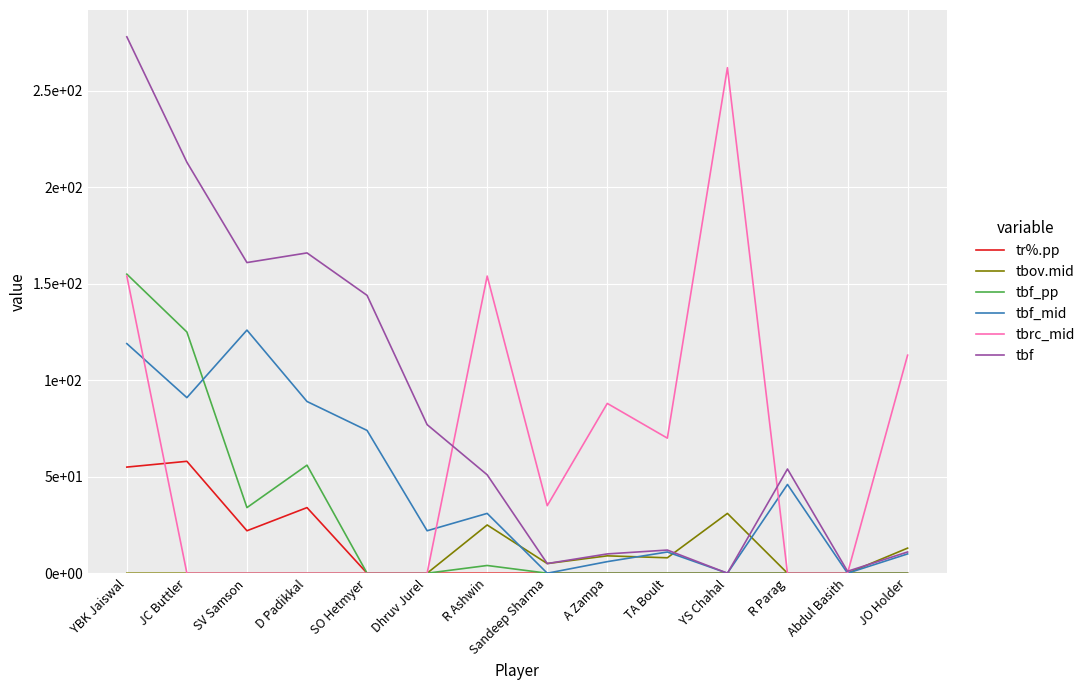

Reading left to right, transcribe all the data shown in this chart.

tr%.pp: YBK Jaiswal=55	JC Buttler=58	SV Samson=22	D Padikkal=34	SO Hetmyer=0	Dhruv Jurel=0	R Ashwin=0	Sandeep Sharma=0	A Zampa=0	TA Boult=0	YS Chahal=0	R Parag=0	Abdul Basith=0	JO Holder=0
tbov.mid: YBK Jaiswal=0	JC Buttler=0	SV Samson=0	D Padikkal=0	SO Hetmyer=0	Dhruv Jurel=0	R Ashwin=25	Sandeep Sharma=5	A Zampa=9	TA Boult=8	YS Chahal=31	R Parag=0	Abdul Basith=0	JO Holder=13
tbf_pp: YBK Jaiswal=155	JC Buttler=125	SV Samson=34	D Padikkal=56	SO Hetmyer=0	Dhruv Jurel=0	R Ashwin=4	Sandeep Sharma=0	A Zampa=0	TA Boult=0	YS Chahal=0	R Parag=0	Abdul Basith=0	JO Holder=0
tbf_mid: YBK Jaiswal=119	JC Buttler=91	SV Samson=126	D Padikkal=89	SO Hetmyer=74	Dhruv Jurel=22	R Ashwin=31	Sandeep Sharma=0	A Zampa=6	TA Boult=11	YS Chahal=0	R Parag=46	Abdul Basith=0	JO Holder=10
tbrc_mid: YBK Jaiswal=154	JC Buttler=0	SV Samson=0	D Padikkal=0	SO Hetmyer=0	Dhruv Jurel=0	R Ashwin=154	Sandeep Sharma=35	A Zampa=88	TA Boult=70	YS Chahal=262	R Parag=0	Abdul Basith=0	JO Holder=113
tbf: YBK Jaiswal=278	JC Buttler=213	SV Samson=161	D Padikkal=166	SO Hetmyer=144	Dhruv Jurel=77	R Ashwin=51	Sandeep Sharma=5	A Zampa=10	TA Boult=12	YS Chahal=0	R Parag=54	Abdul Basith=1	JO Holder=11